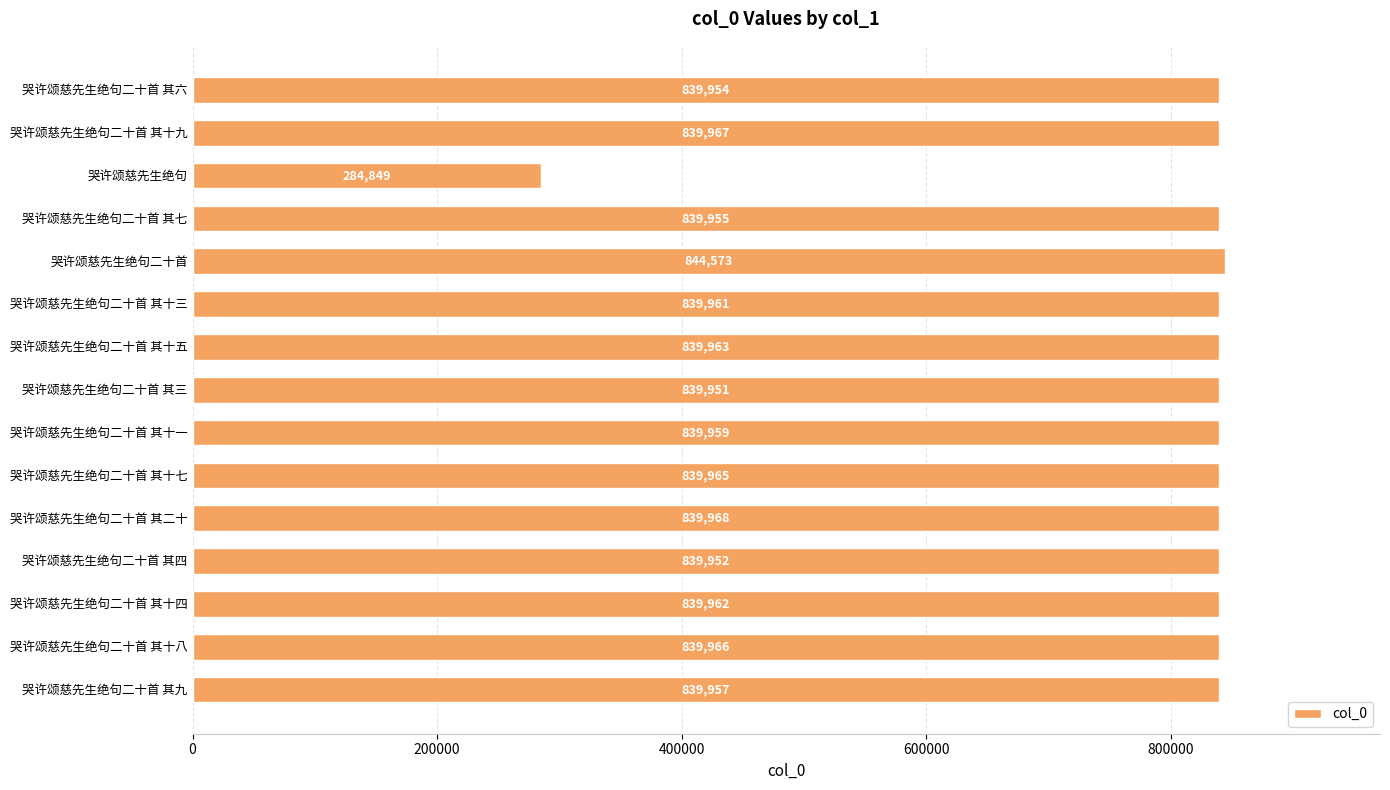

Are the bars grouped side by side (vs. stacked)?

No